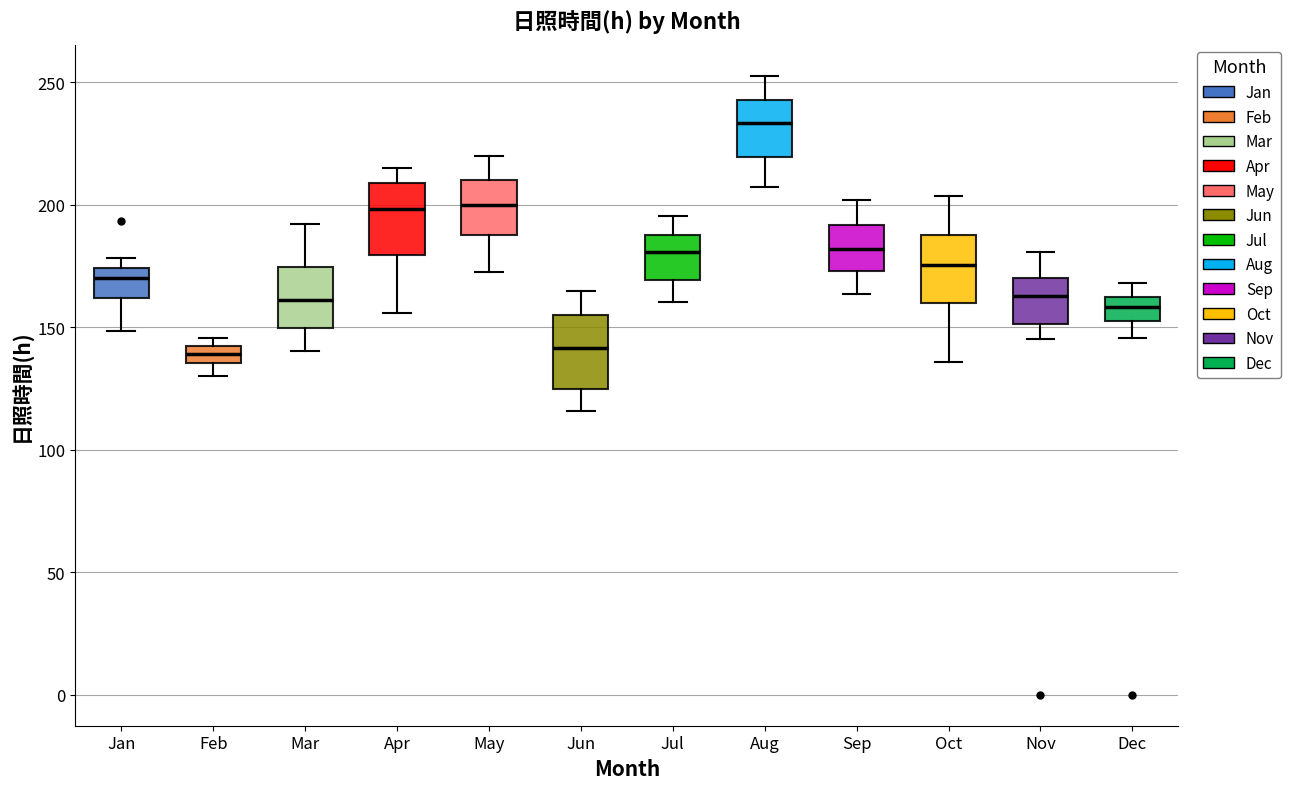

Where is the upper edge of the box for Sep on the y-axis? The values are not printed on the chart, so give them approximately, as read against the axis.

190